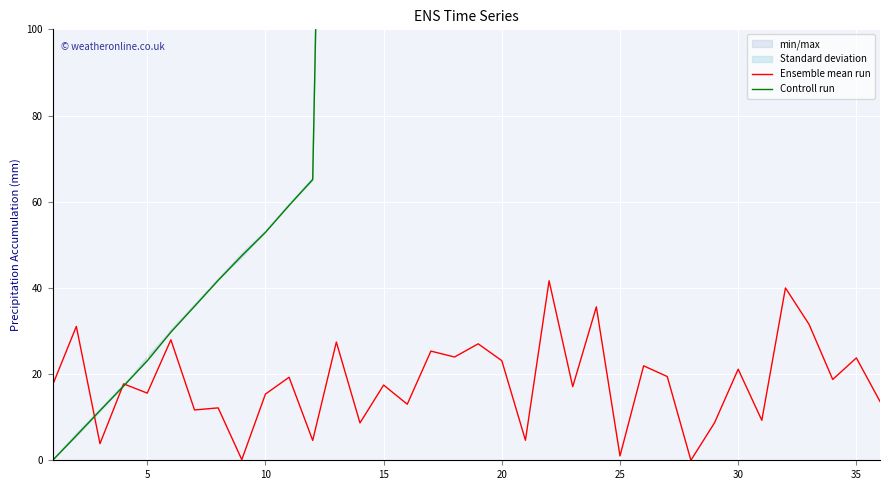

The Ensemble mean run series shows 34.6 at 35. True or false?

False